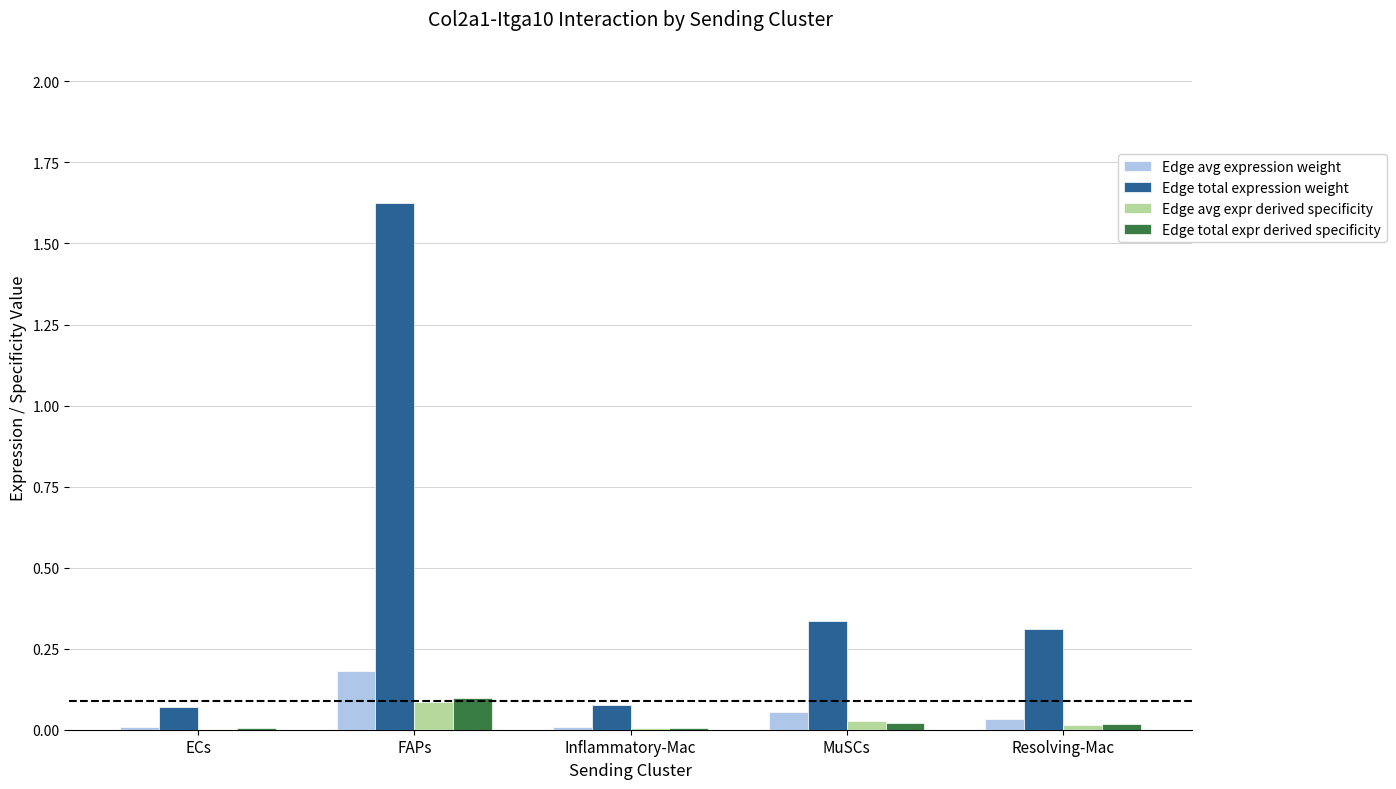

Between ECs and MuSCs, which series saw the biggest shift?

Edge total expression weight